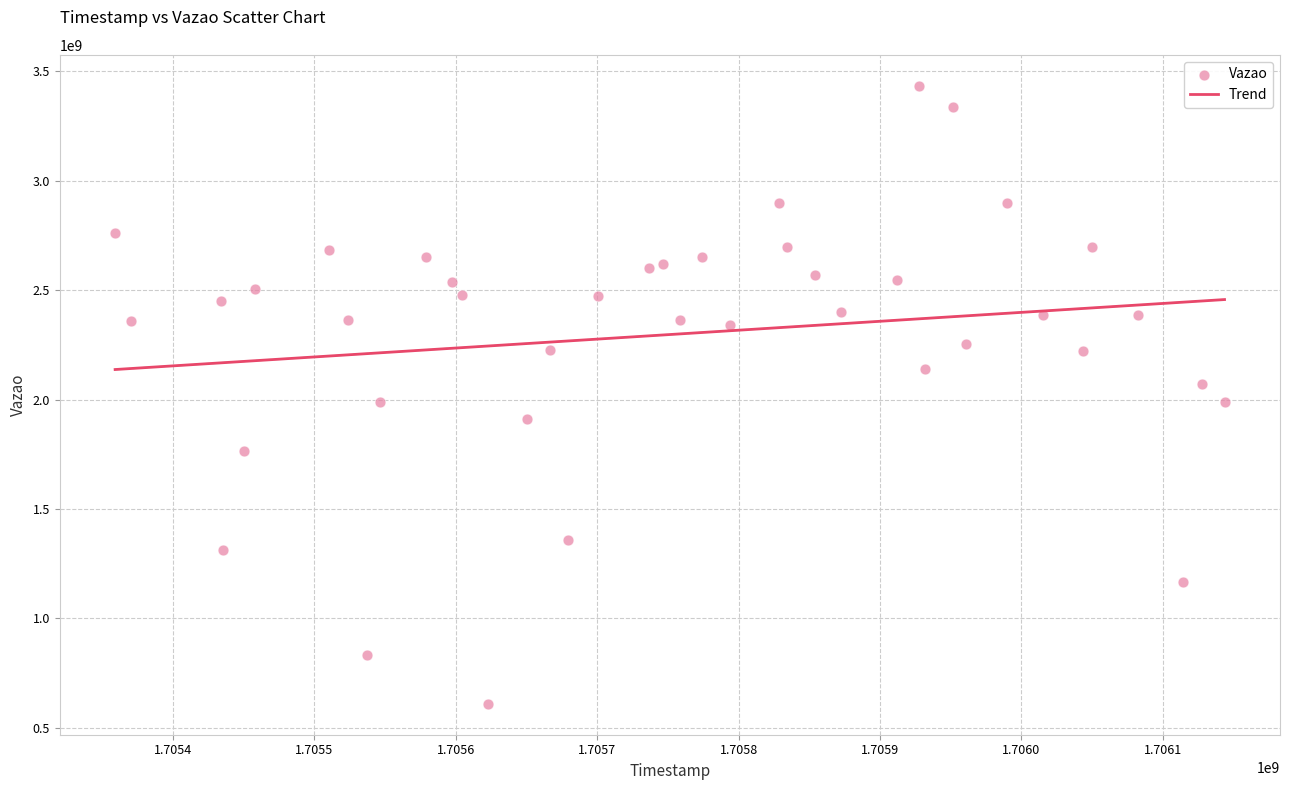

What is the range of X values (max minus min)?

784840